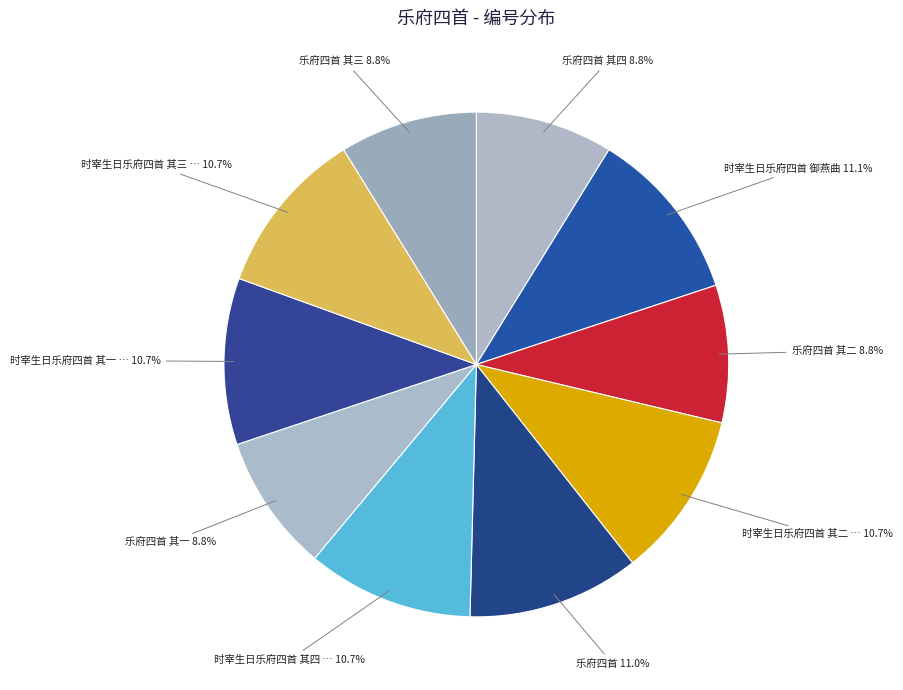

To the nearest percent, what is the difference between the largest and smallest slice percentages?

2%